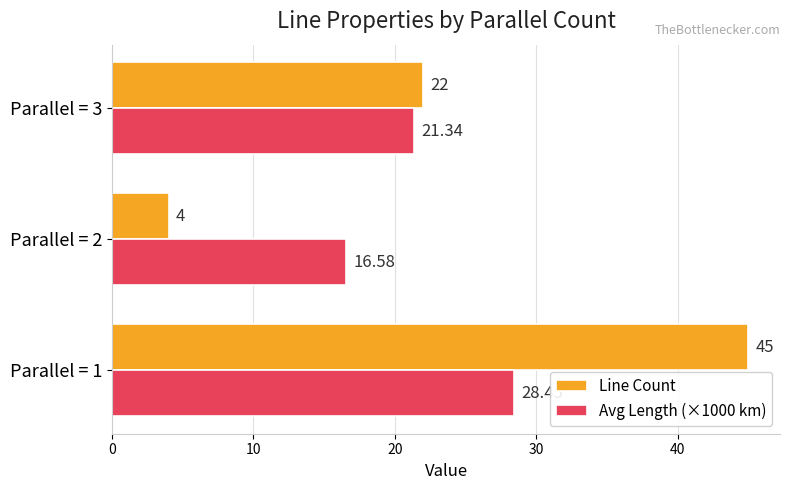

Which series changed the most between Parallel = 2 and Parallel = 3?

Line Count